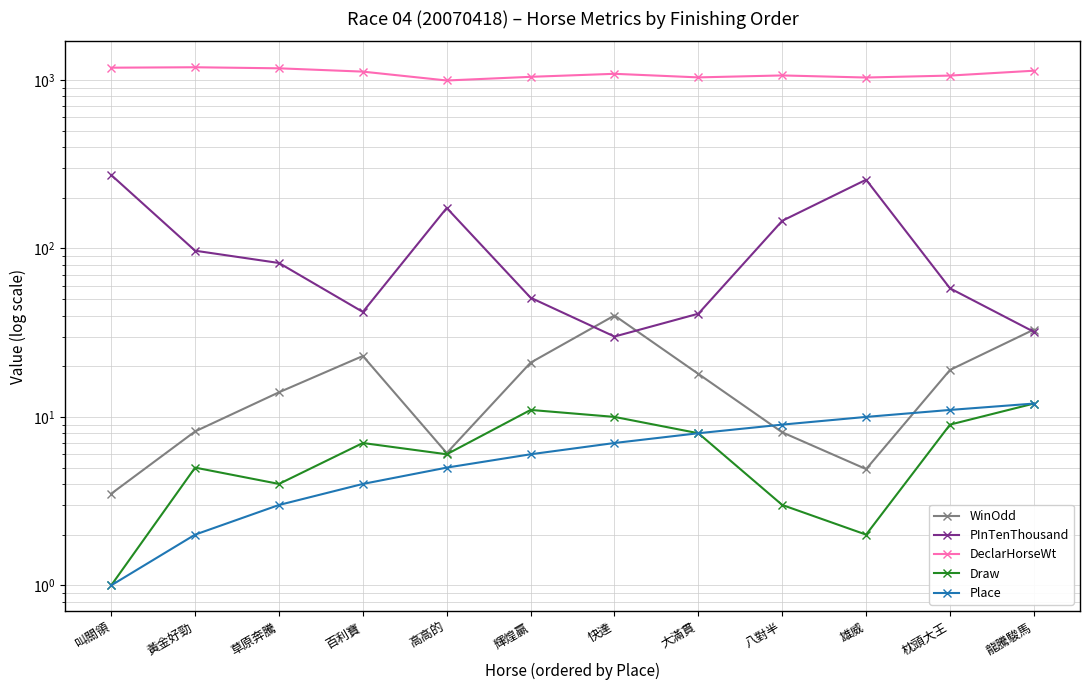

Where is the first local minimum for WinOdd?

高高的